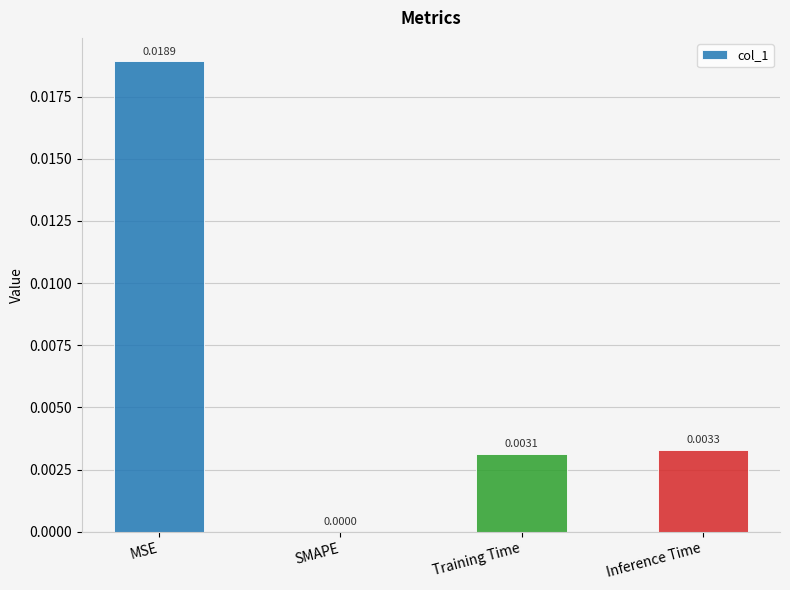

How many values are above zero?

3